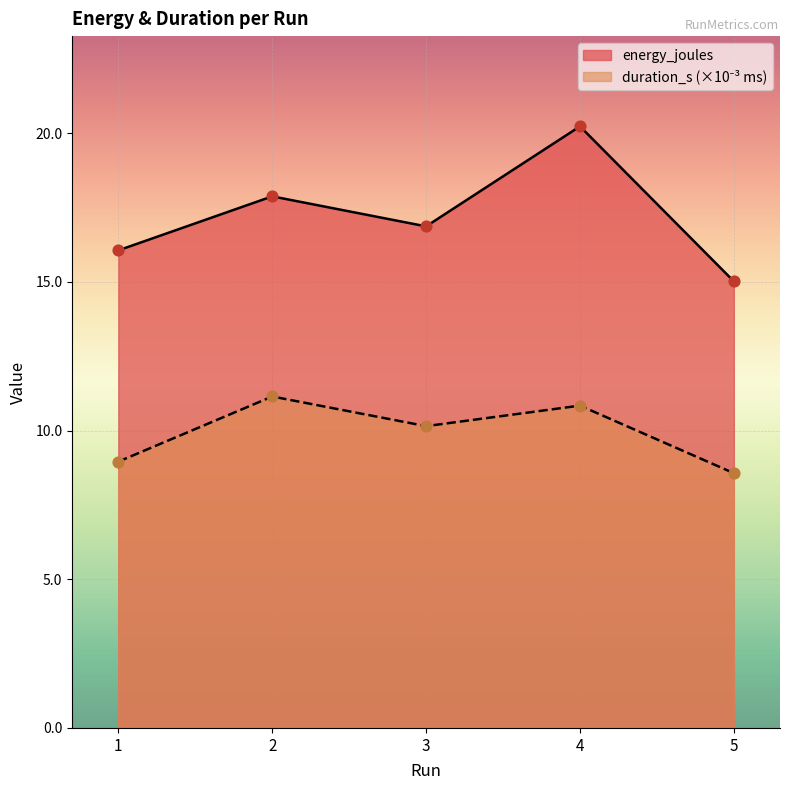

Which series reaches the minimum Y coordinate?

duration_ms